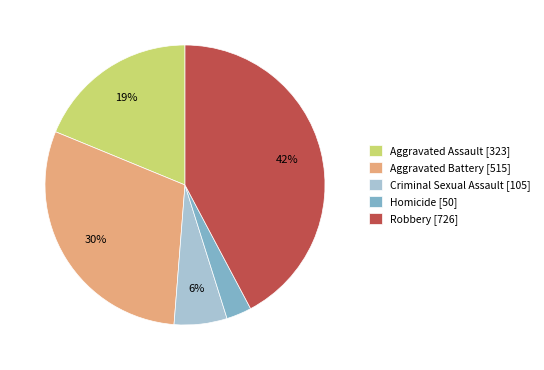

Count the number of slices in the pie.

5